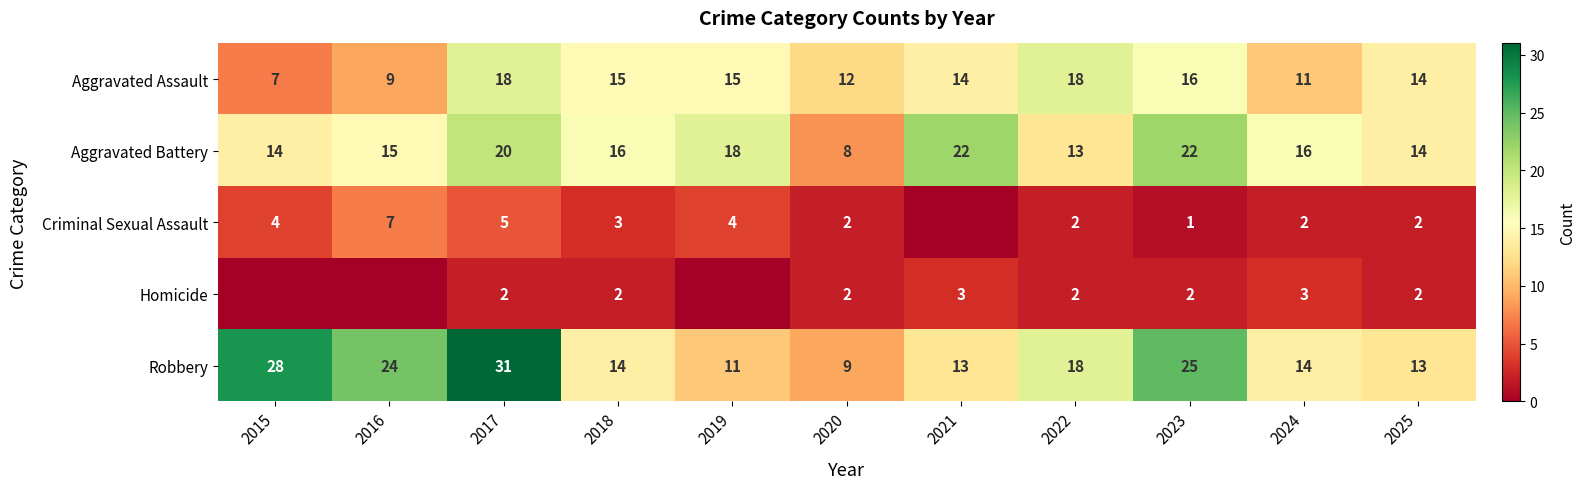

At which label does Aggravated Assault reach its minimum?

2015